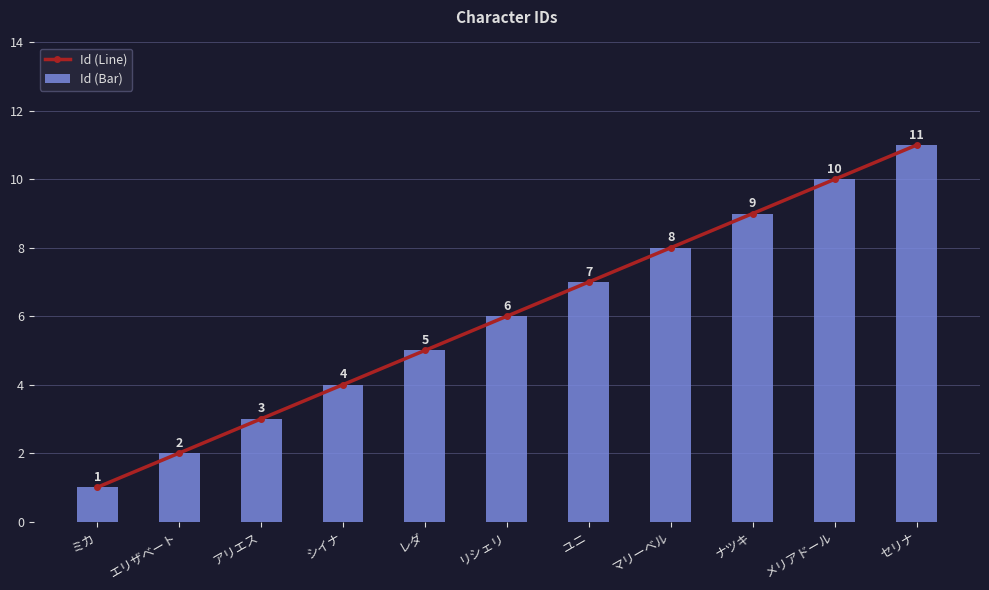

Which category has the highest value in the Id (Line) series?

セリナ